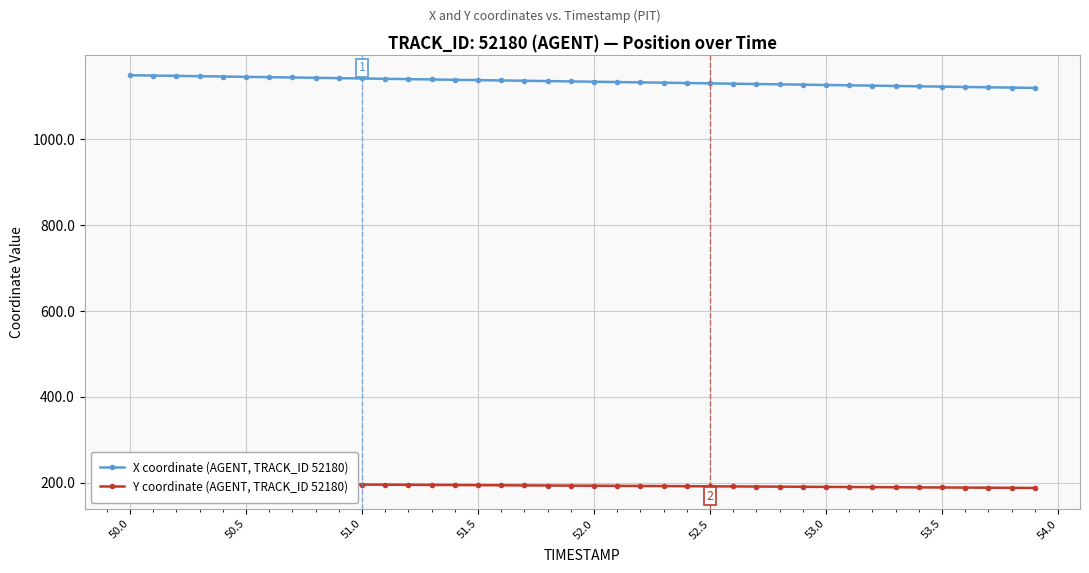

What is the lowest value of the X coordinate (AGENT, TRACK_ID 52180) series?

1119.0